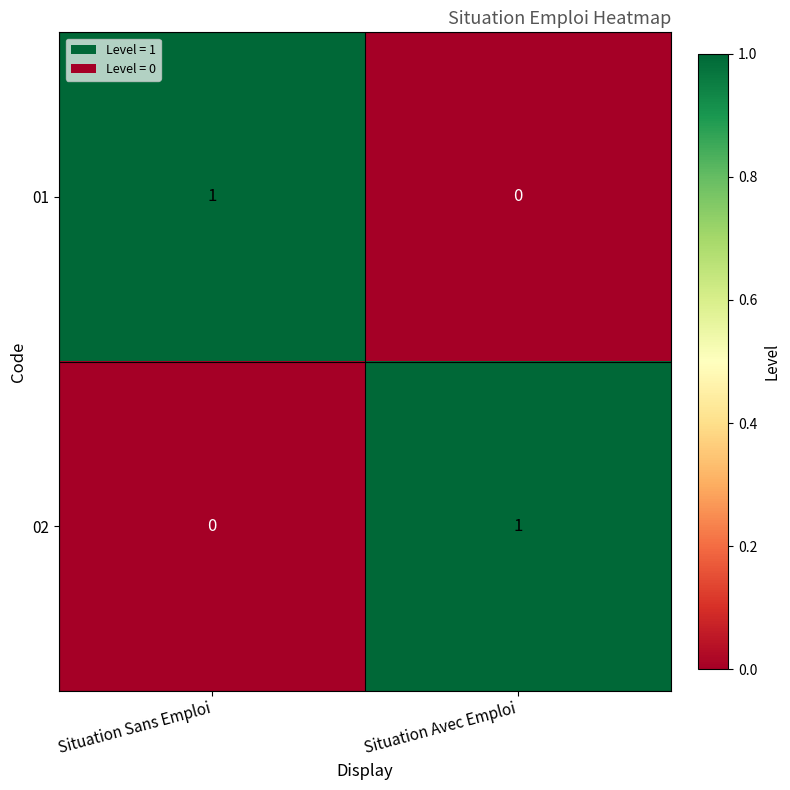

At which label does 01 reach its minimum?

Situation Avec Emploi